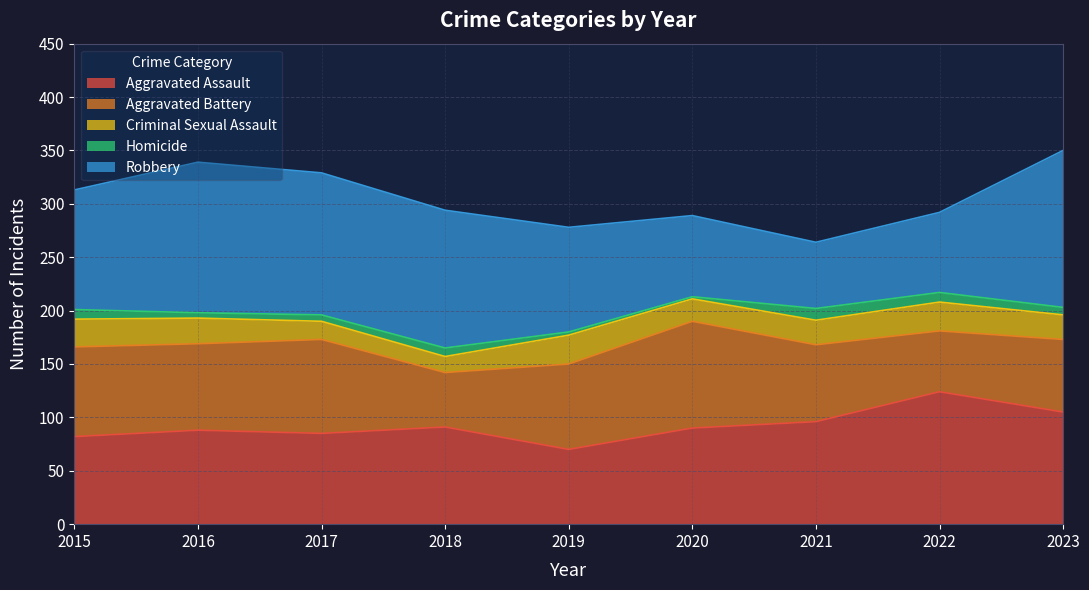

Which has a higher value, 2021 or 2018?

2021